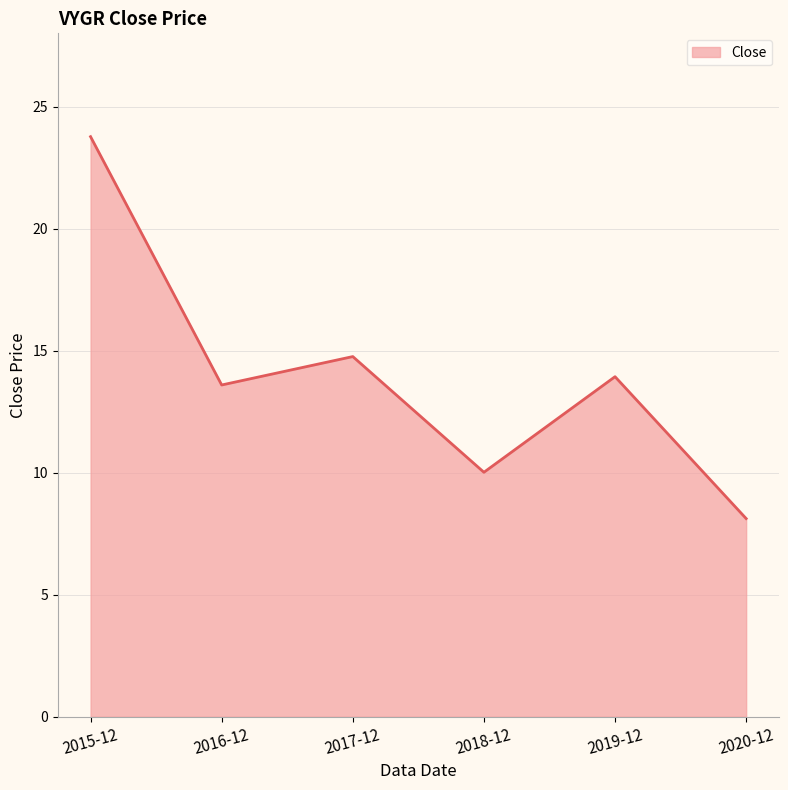

Reading left to right, transcribe all the data shown in this chart.

23.8	13.6	14.8	10.0	13.9	8.1